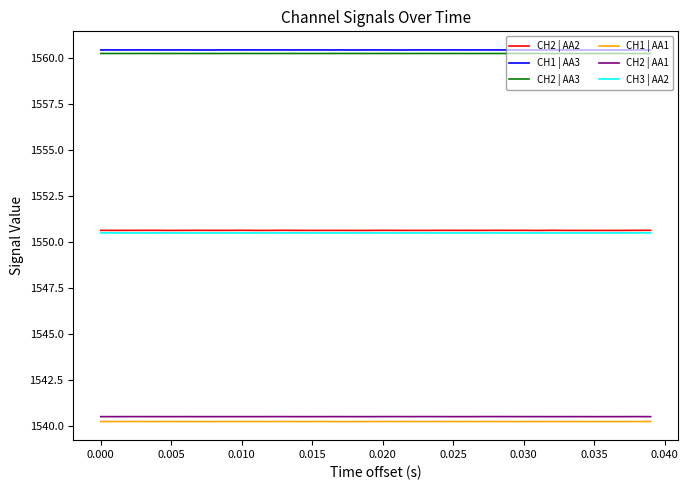

Which series has the widest spread of values?

CH2 | AA2